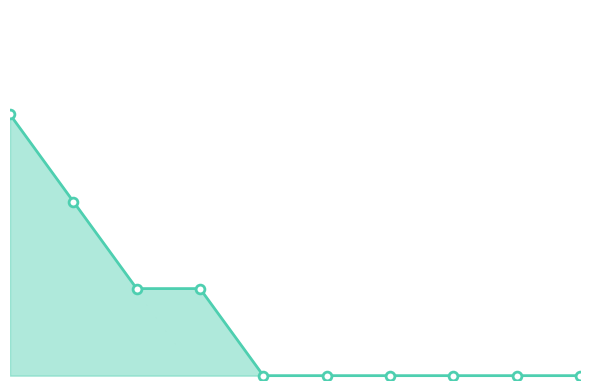

At how many categories does at least one series exceed 2?

1